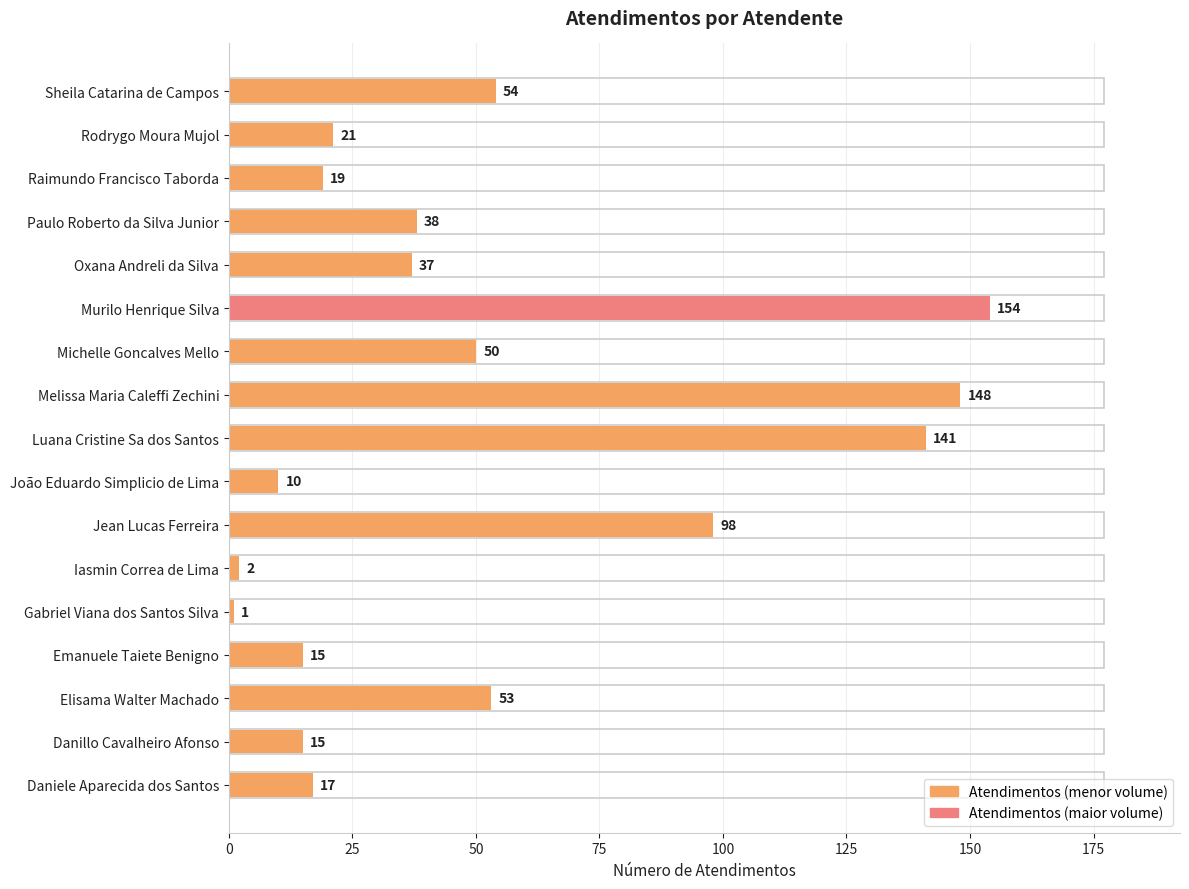

The chart shows a value of 57 at Melissa Maria Caleffi Zechini. True or false?

False